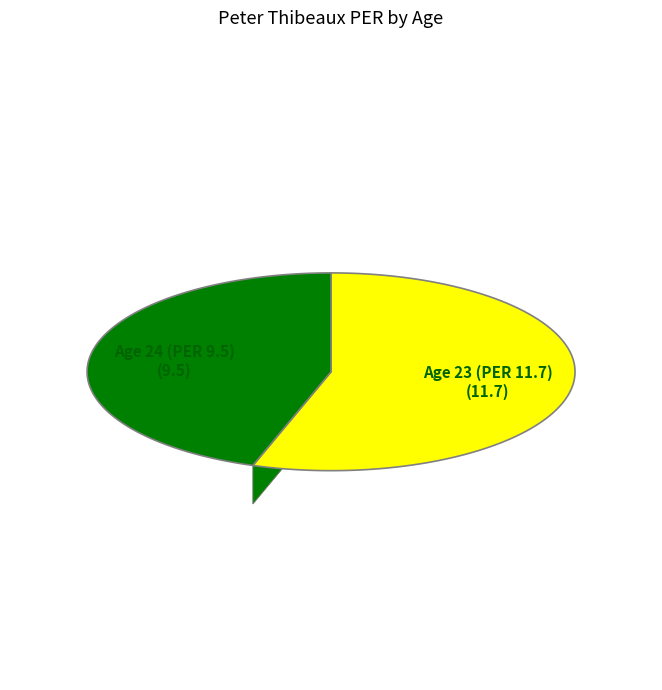

Is the sum of Age 24 (PER 9.5) and Age 23 (PER 11.7) greater than half?

Yes